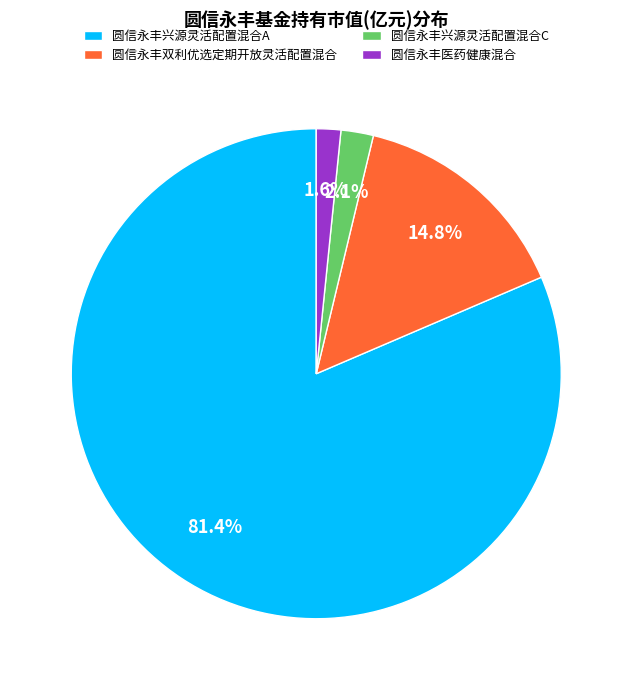

Which category has the smallest portion of the pie?

圆信永丰医药健康混合